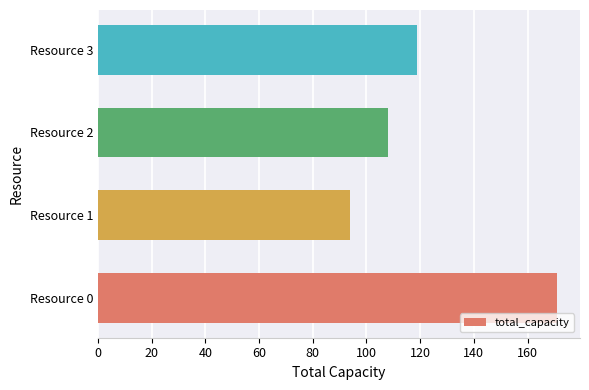

What is the sum of all values?

492